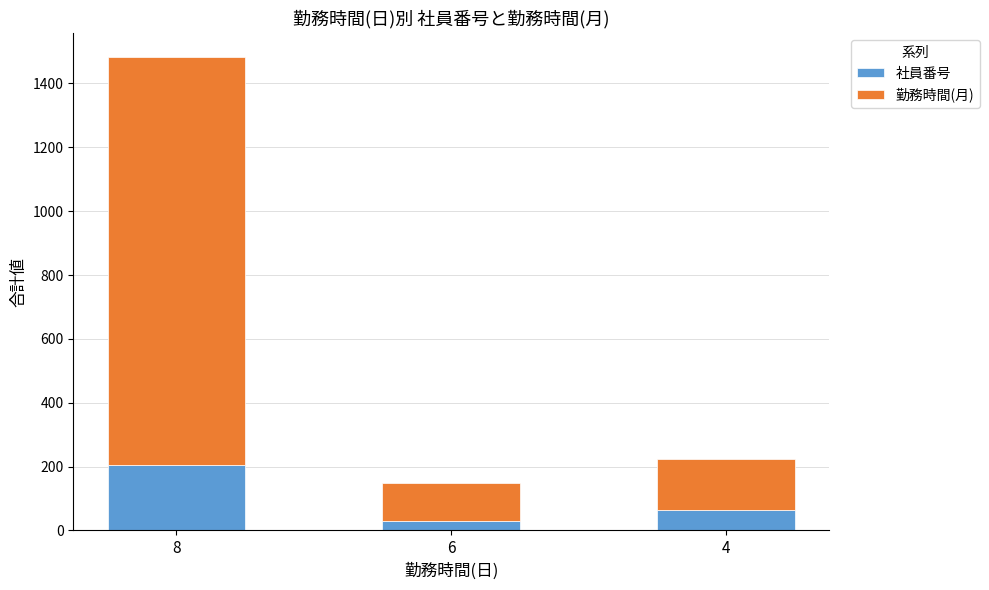

What is the difference between the maximum and minimum values in the 社員番号 series?

174